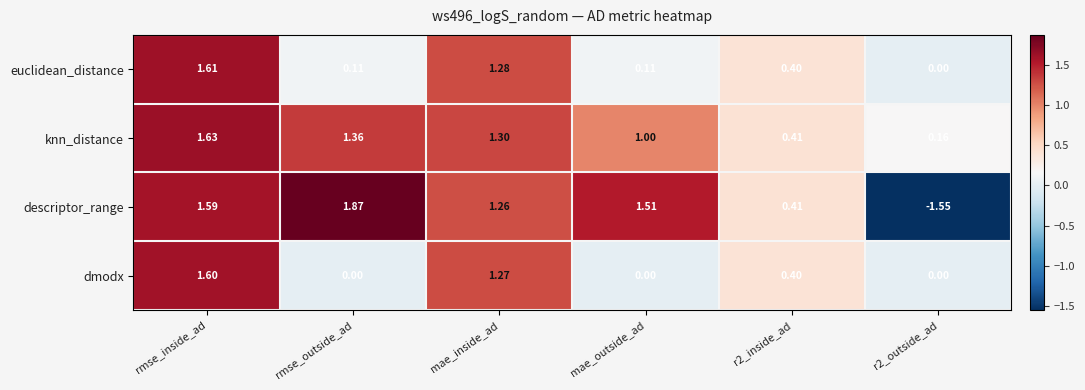

Which series has the largest total across all categories?

knn_distance